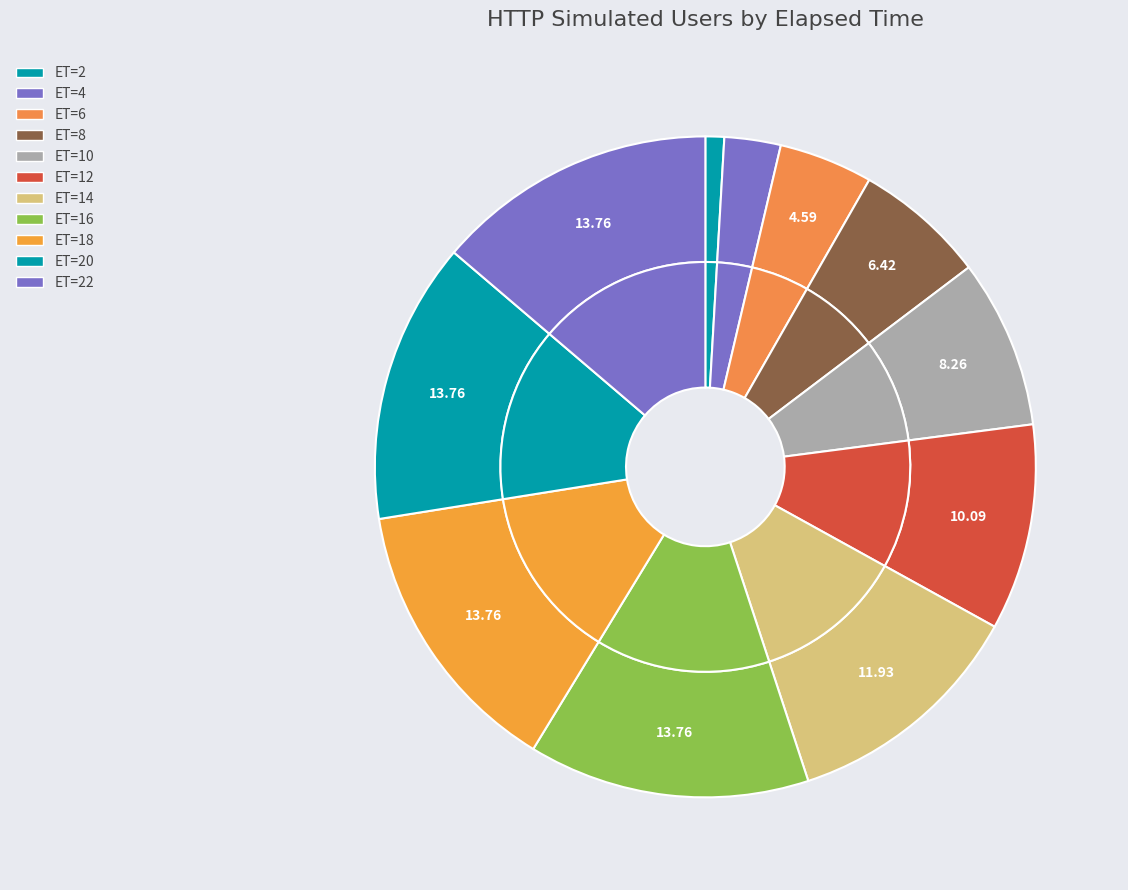

True or false: 2 accounts for 1% of the total.

True